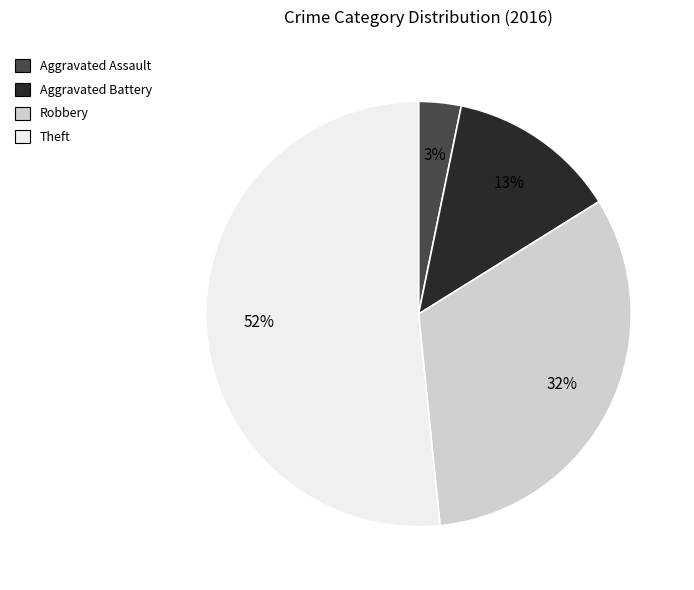

Between Aggravated Assault and Theft, which is larger?

Theft